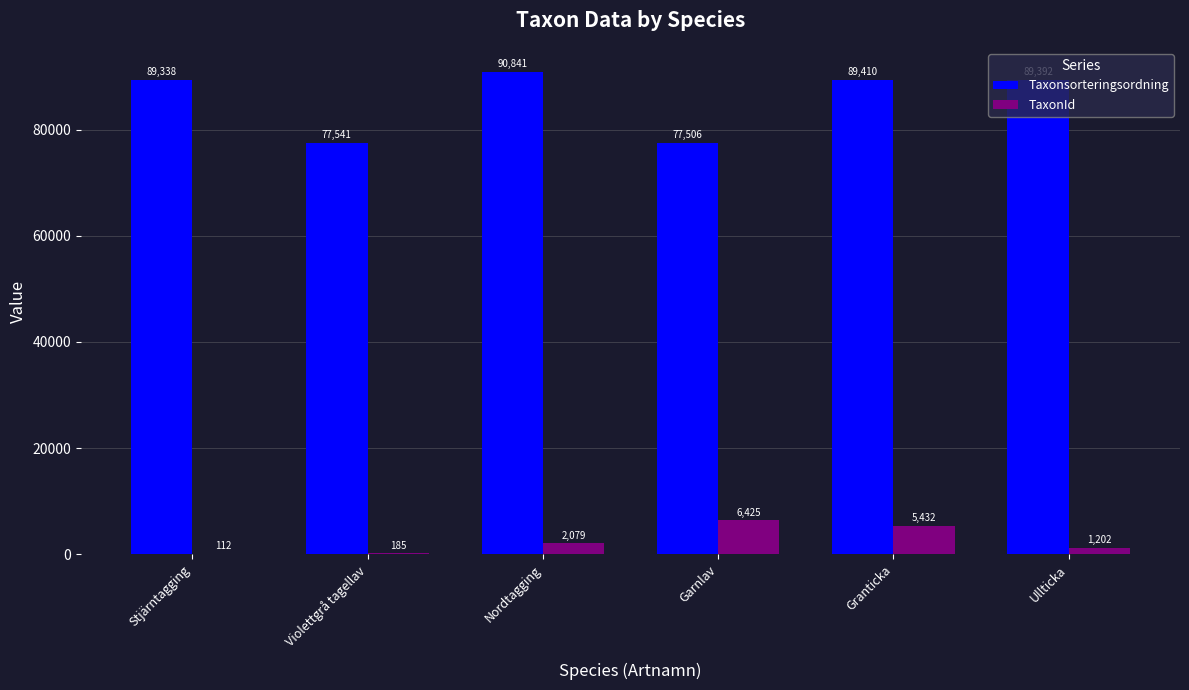

Which label corresponds to the largest value in the chart?

Nordtagging